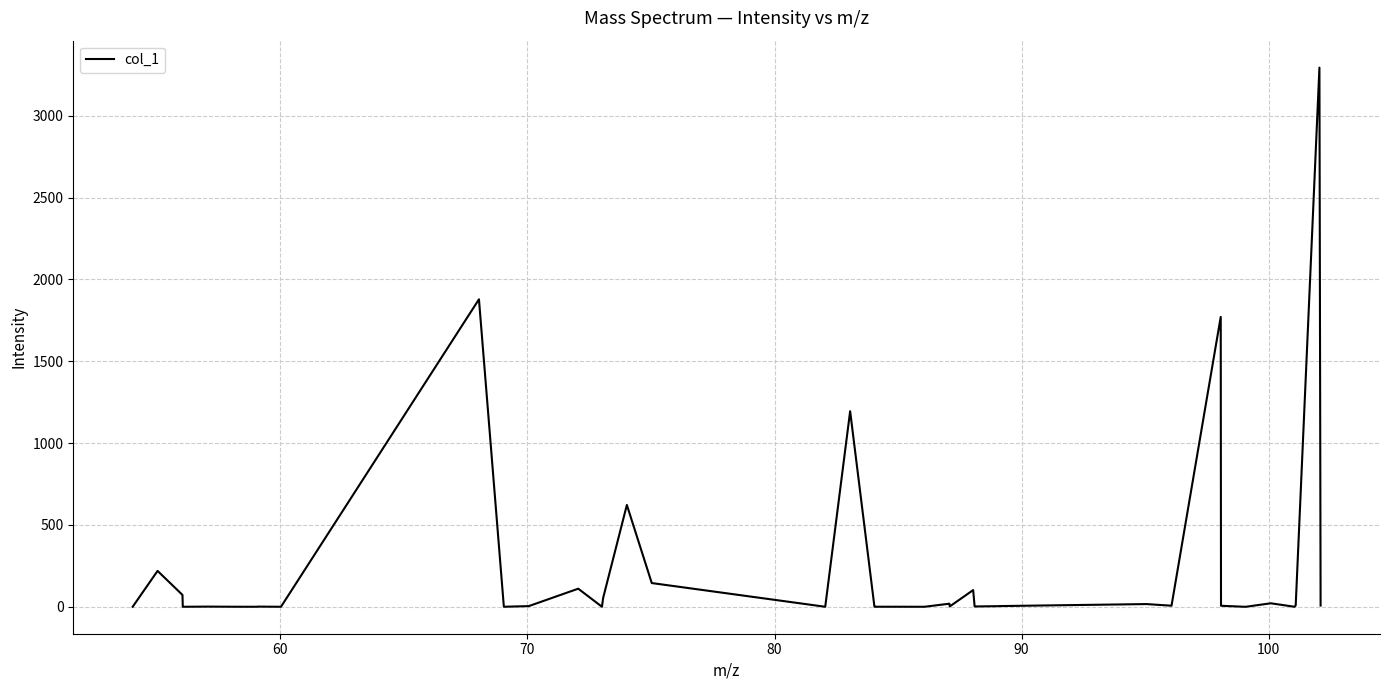

What is the difference between the maximum and minimum values?

3294.4